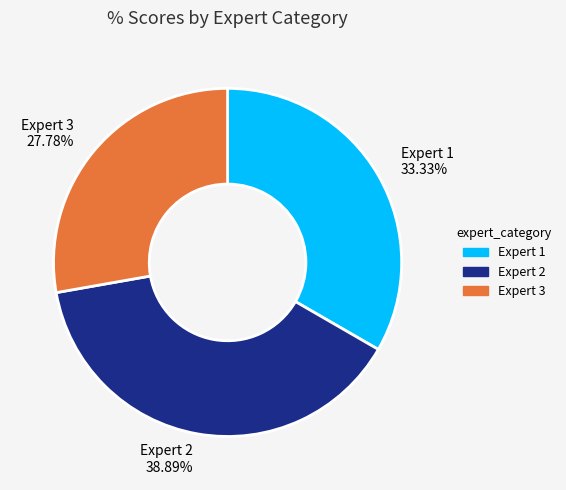

What is the ratio of the value at Expert 2 to the value at Expert 1?

1.2